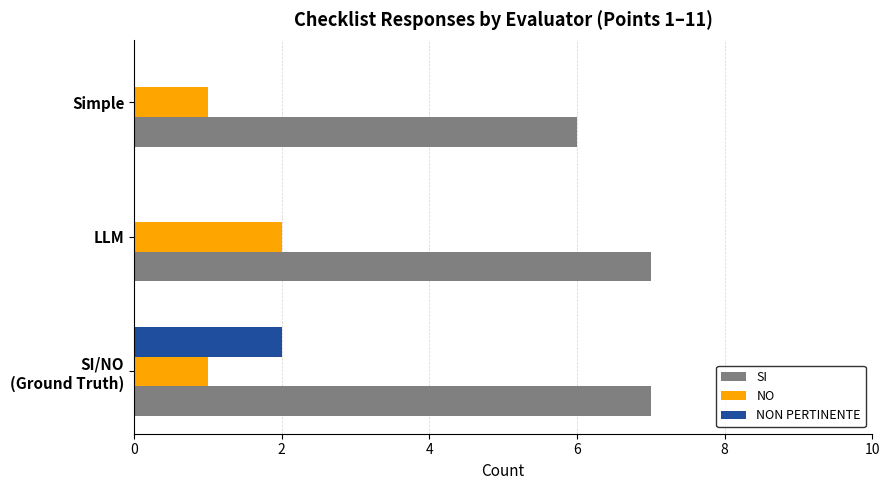

What is the average value of the NON PERTINENTE series?

1